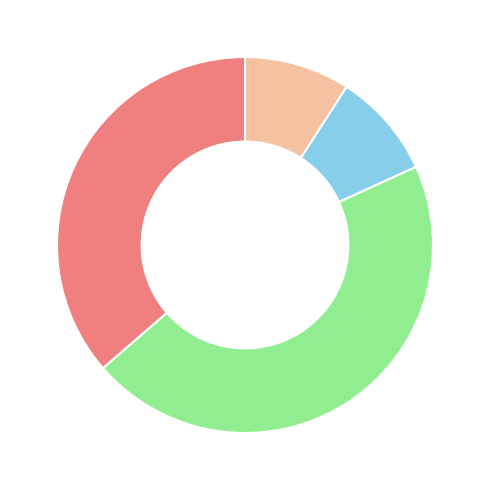

Is there any slice that represents more than half of the pie?

No